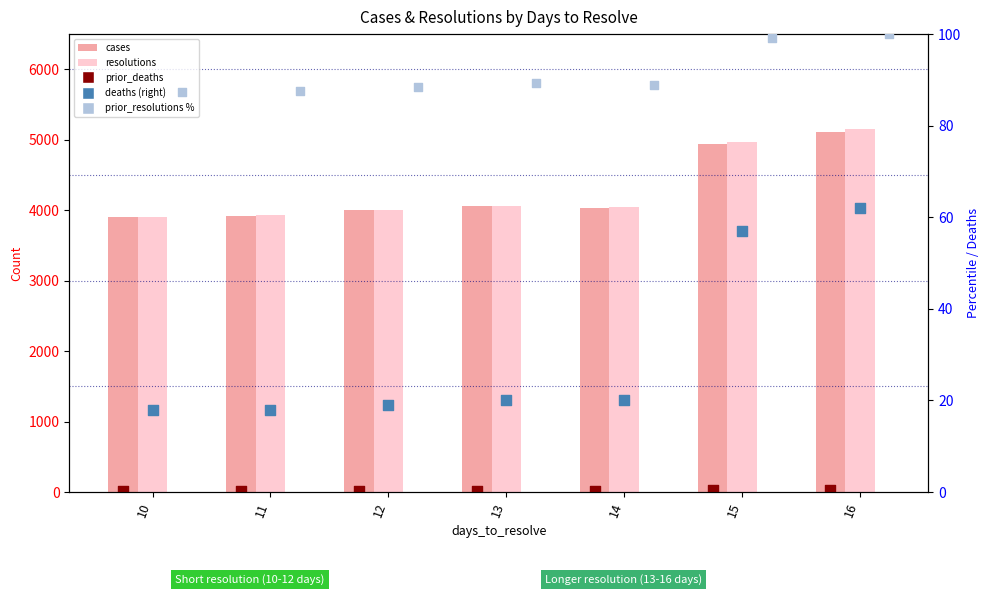

Is the value of resolutions at 13 greater than the value of deaths (right) at 15?

Yes